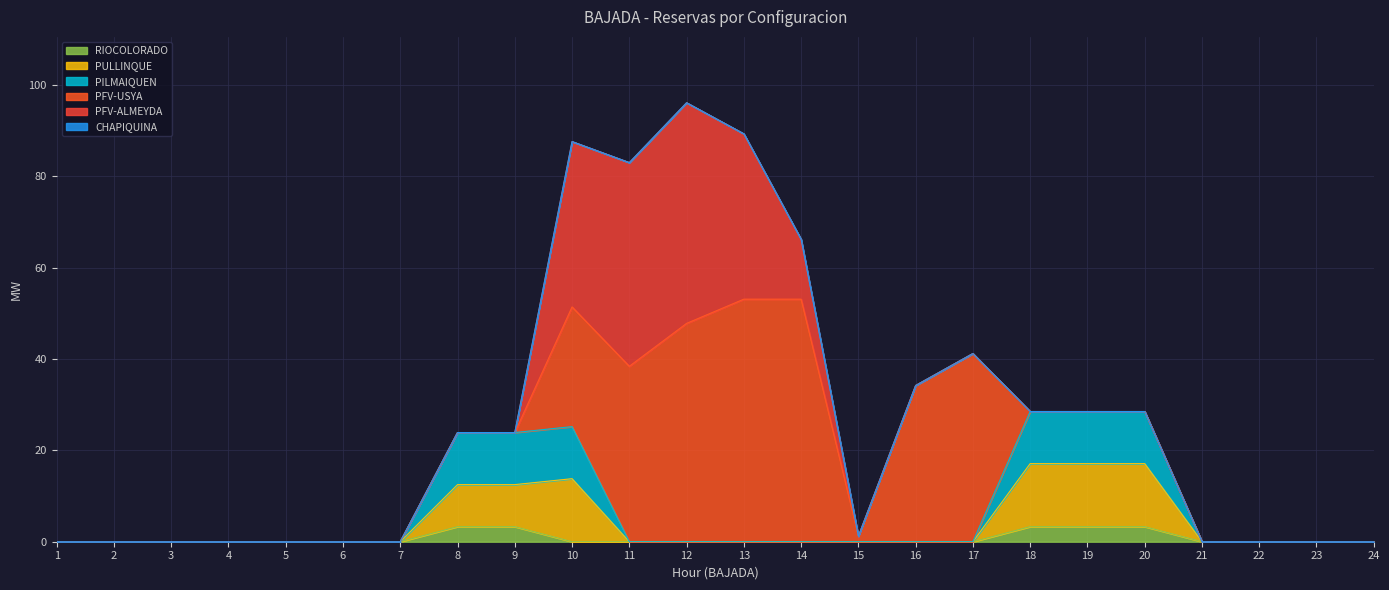

Is it true that RIOCOLORADO equals 0.0 at 12?

True